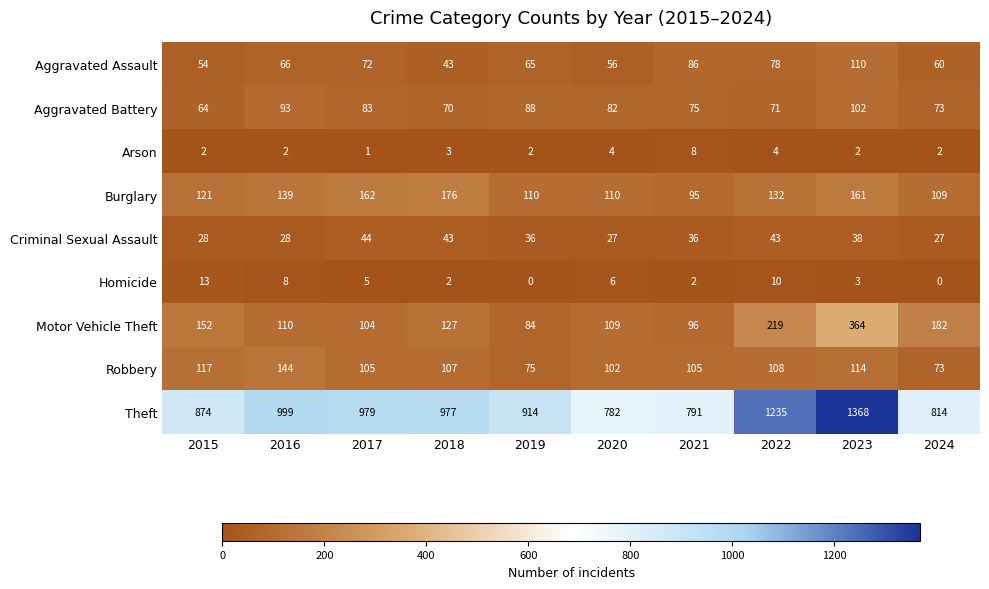

Which label corresponds to the largest value in the chart?

2023